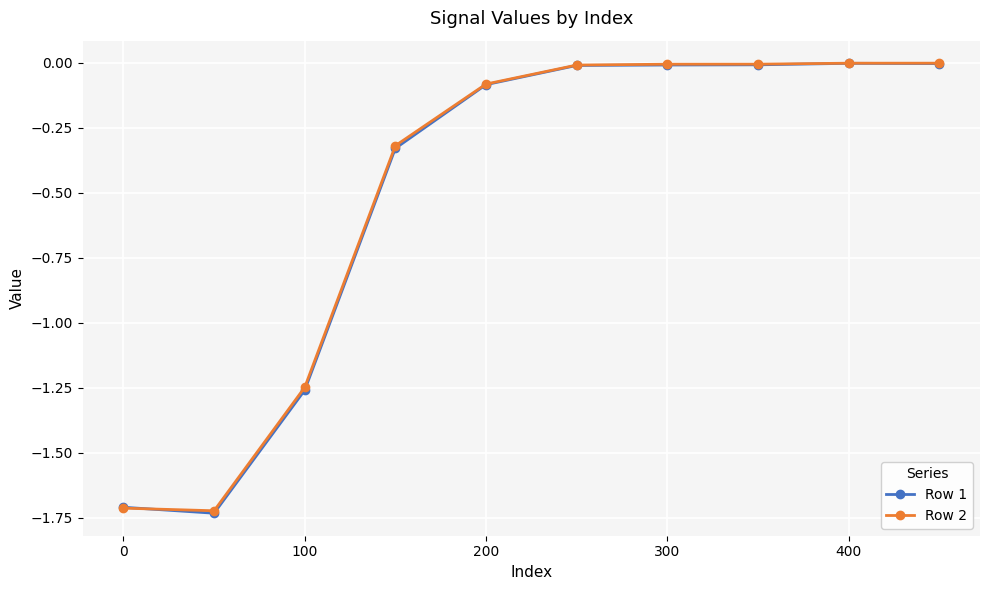

Is it true that Row 1 equals -0.1 at 200?

True